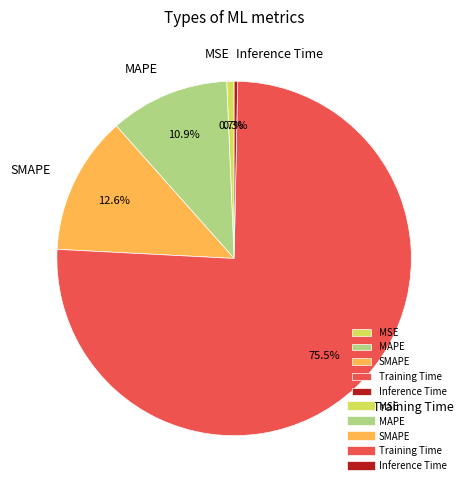

How many slices are in this pie chart?

5